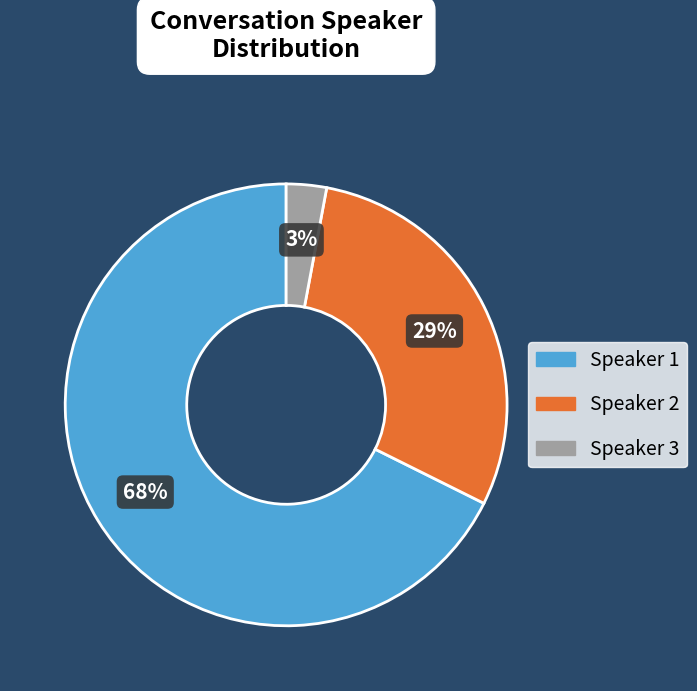

To the nearest percent, what portion does Speaker 3 represent?

3%